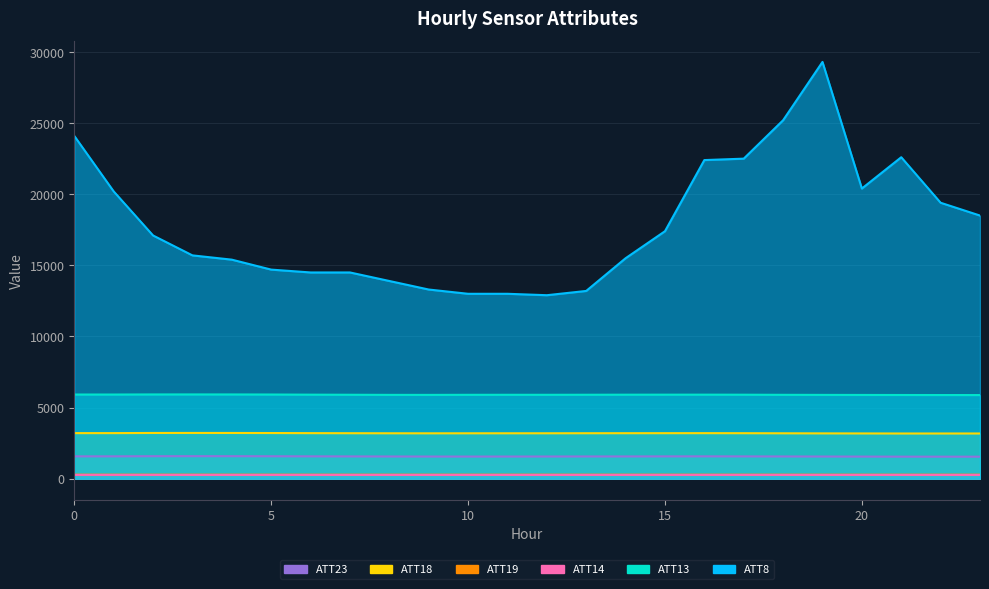

Which series changed the most between 3 and 19?

ATT8